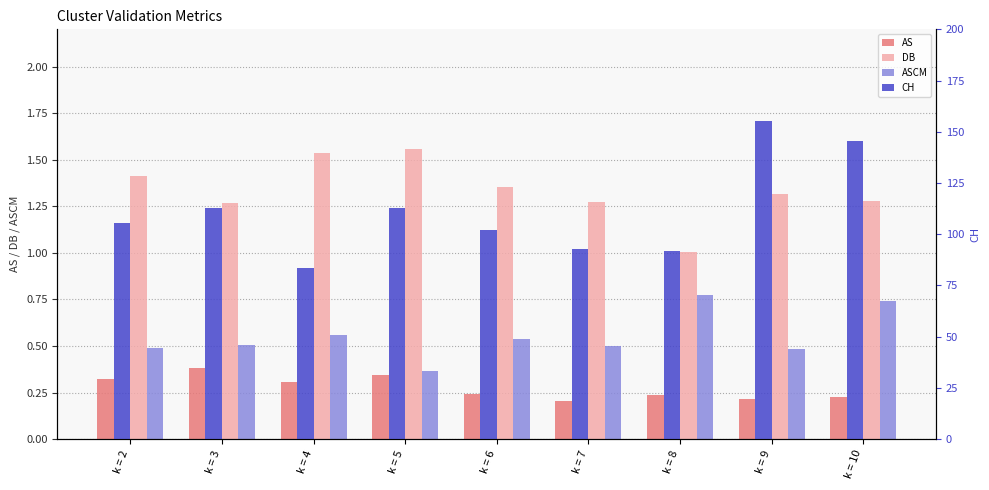

Reading left to right, extract all data points from this chart.

AS: k = 2=0.3	k = 3=0.4	k = 4=0.3	k = 5=0.3	k = 6=0.2	k = 7=0.2	k = 8=0.2	k = 9=0.2	k = 10=0.2
DB: k = 2=1.4	k = 3=1.3	k = 4=1.5	k = 5=1.6	k = 6=1.4	k = 7=1.3	k = 8=1.0	k = 9=1.3	k = 10=1.3
ASCM: k = 2=0.5	k = 3=0.5	k = 4=0.6	k = 5=0.4	k = 6=0.5	k = 7=0.5	k = 8=0.8	k = 9=0.5	k = 10=0.7
CH: k = 2=105.4	k = 3=112.7	k = 4=83.7	k = 5=112.9	k = 6=102.2	k = 7=93.0	k = 8=91.6	k = 9=155.4	k = 10=145.6